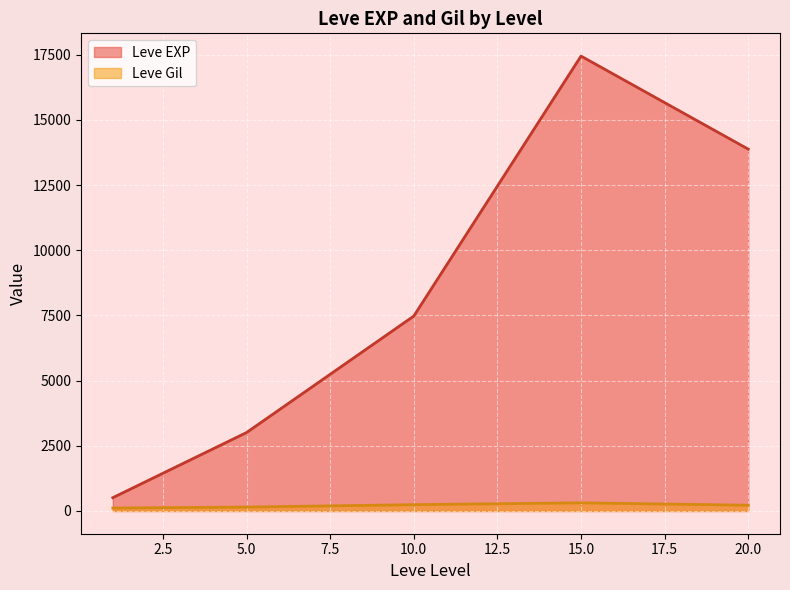

True or false: Leve Gil has a value of 168 at 10.

True